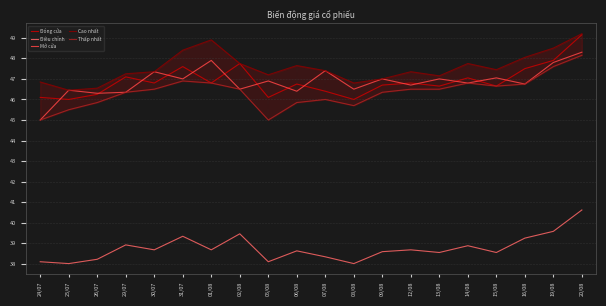

How many lines are shown in the chart?

5